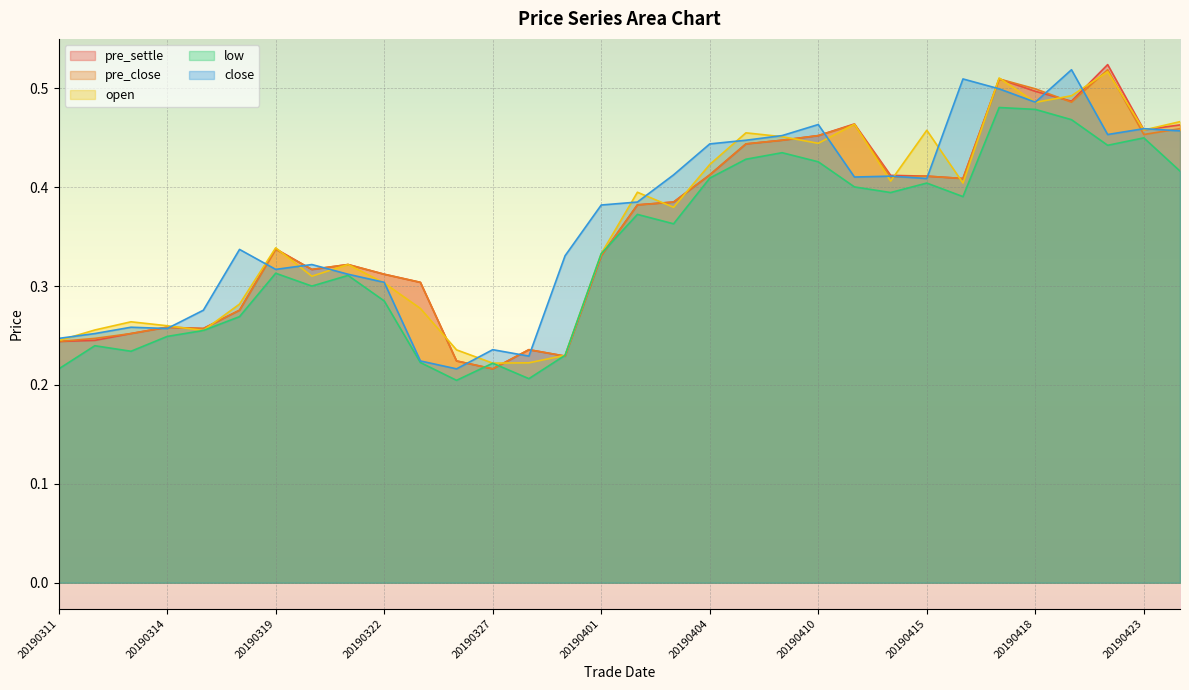

At how many categories does at least one series exceed 0?

32